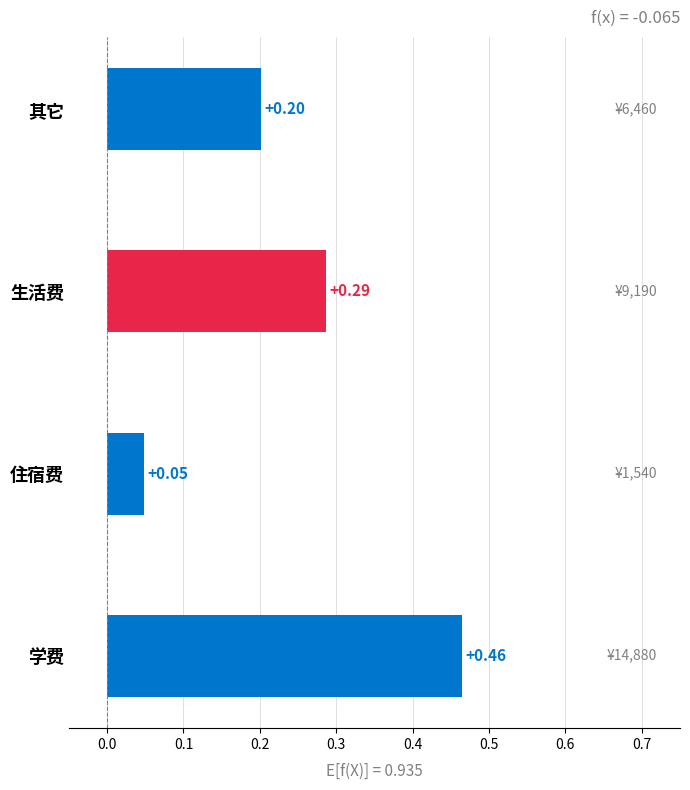

What is the change in value from 学费 to 其它?

-0.3